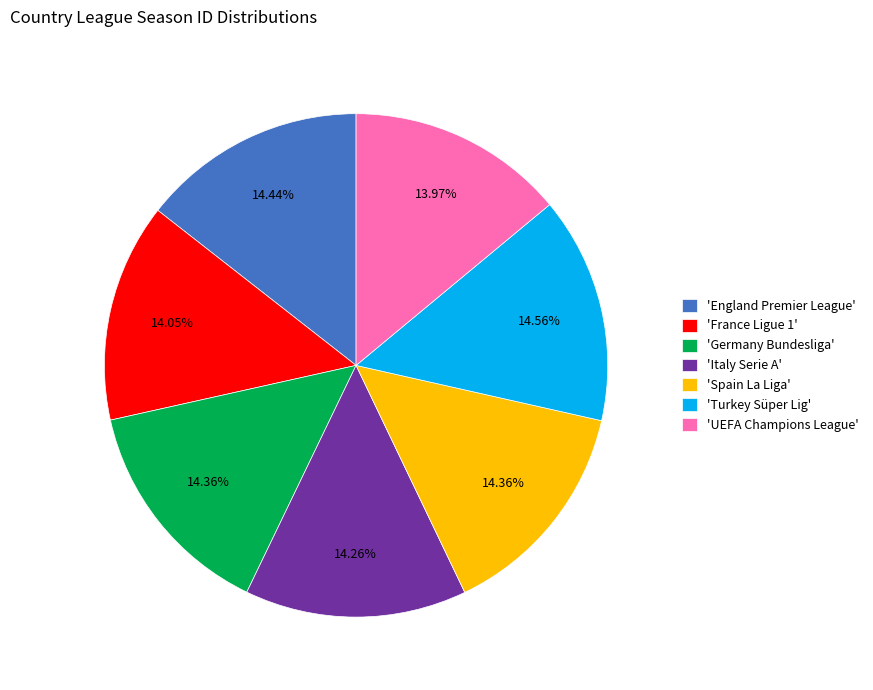

Is 'Germany Bundesliga' the majority of the pie?

No